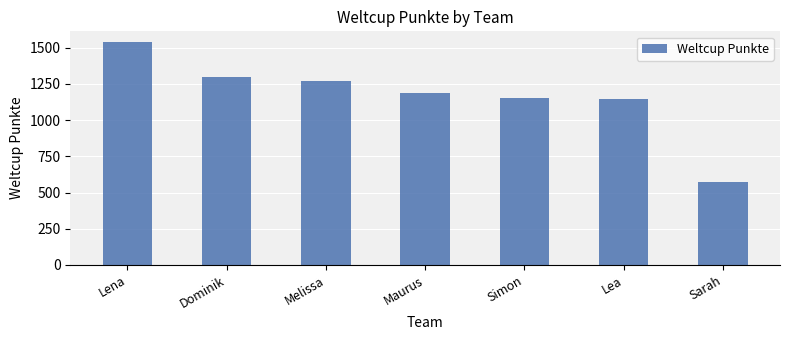

What position from the right is Melissa?

5